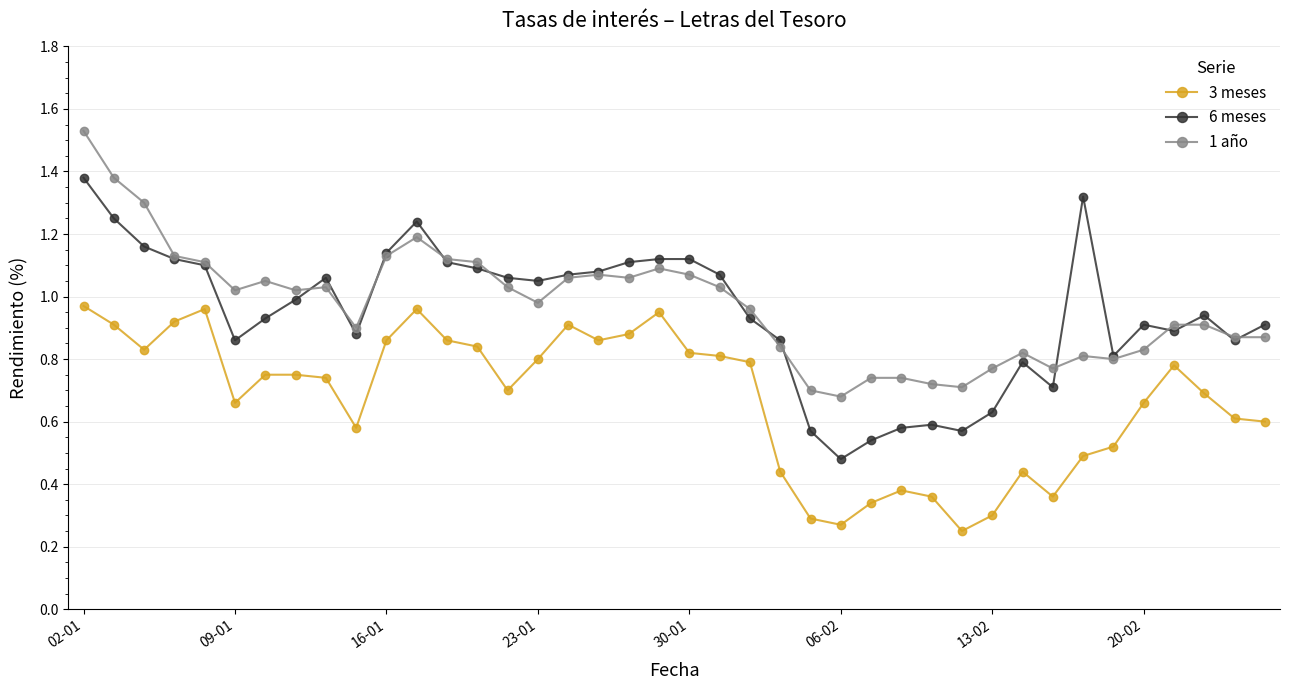

How many distinct data groups are displayed?

3